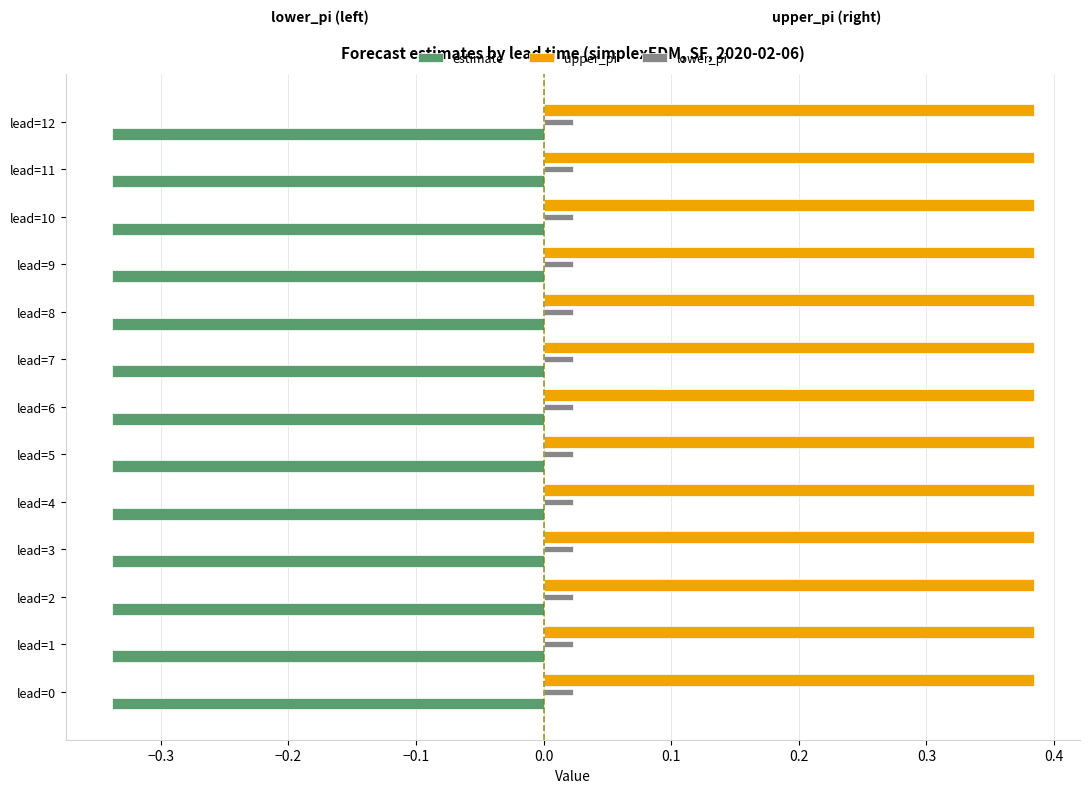

True or false: upper_pi has a value of 0.2 at lead=11.

False